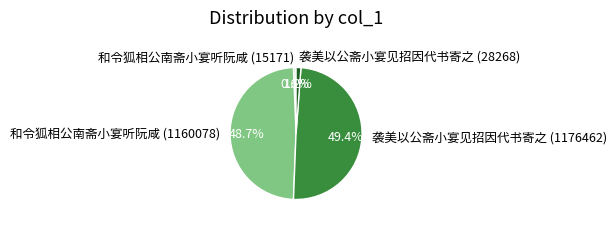

Between 和令狐相公南斋小宴听阮咸 (15171) and 袭美以公斋小宴见招因代书寄之 (28268), which is larger?

袭美以公斋小宴见招因代书寄之 (28268)